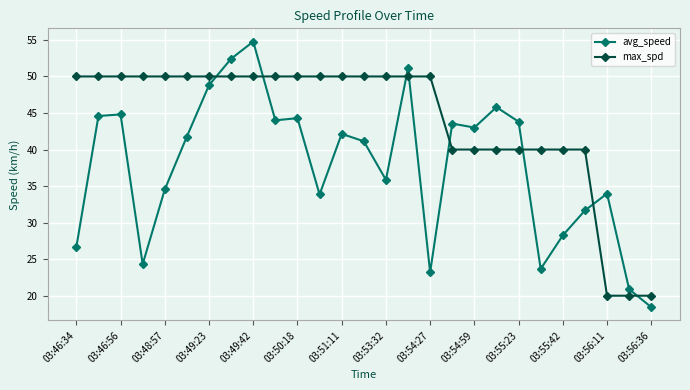

Which series has the largest total across all categories?

max_spd